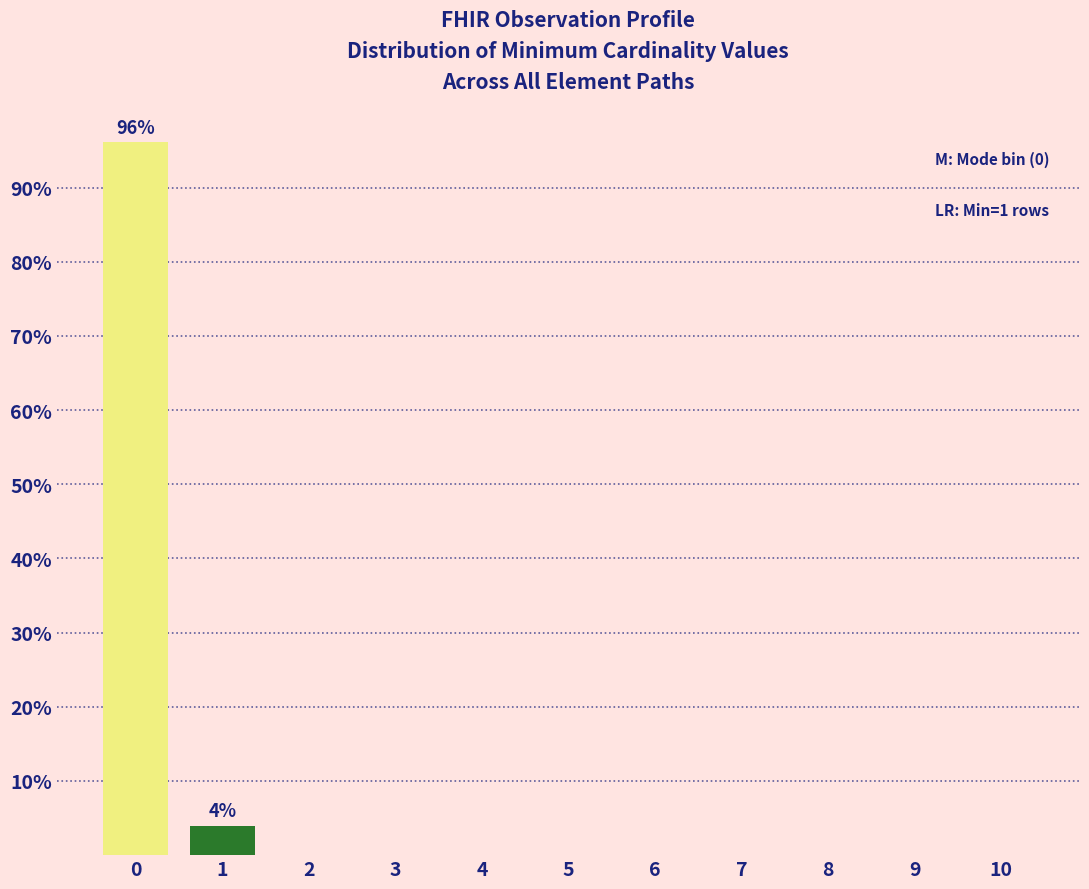

Reading left to right, list all the values displayed in this chart.

0=96.1	1=3.9	2=0.0	3=0.0	4=0.0	5=0.0	6=0.0	7=0.0	8=0.0	9=0.0	10=0.0